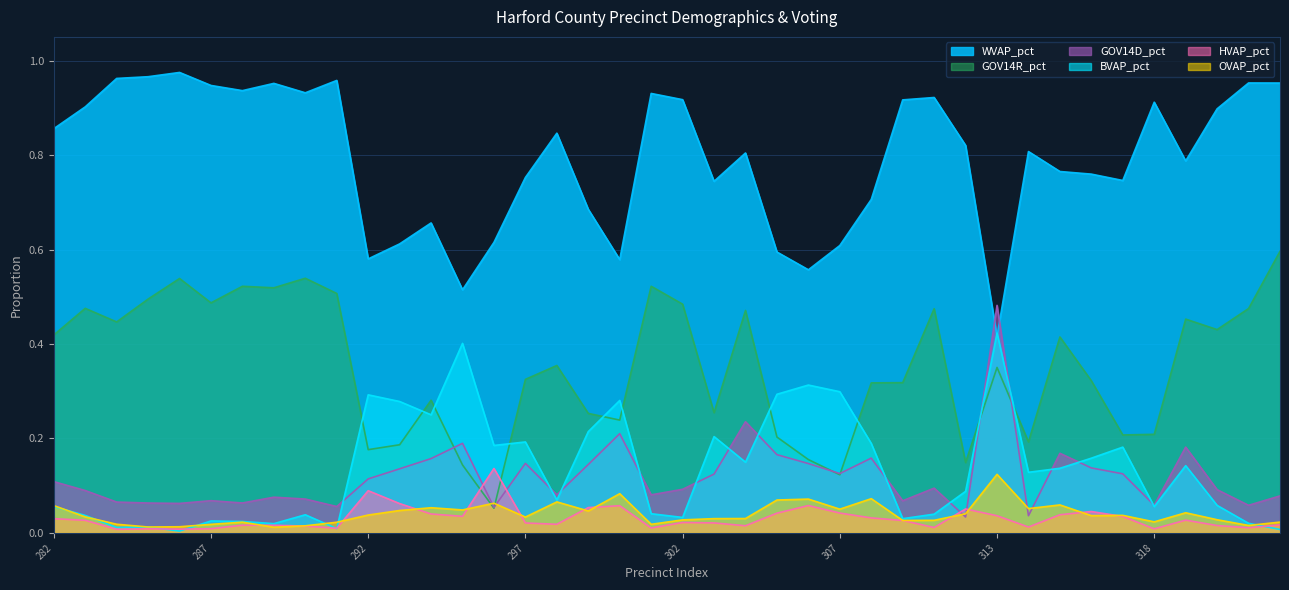

What are all the series names shown in the legend?

WVAP_pct, GOV14R_pct, GOV14D_pct, BVAP_pct, HVAP_pct, OVAP_pct